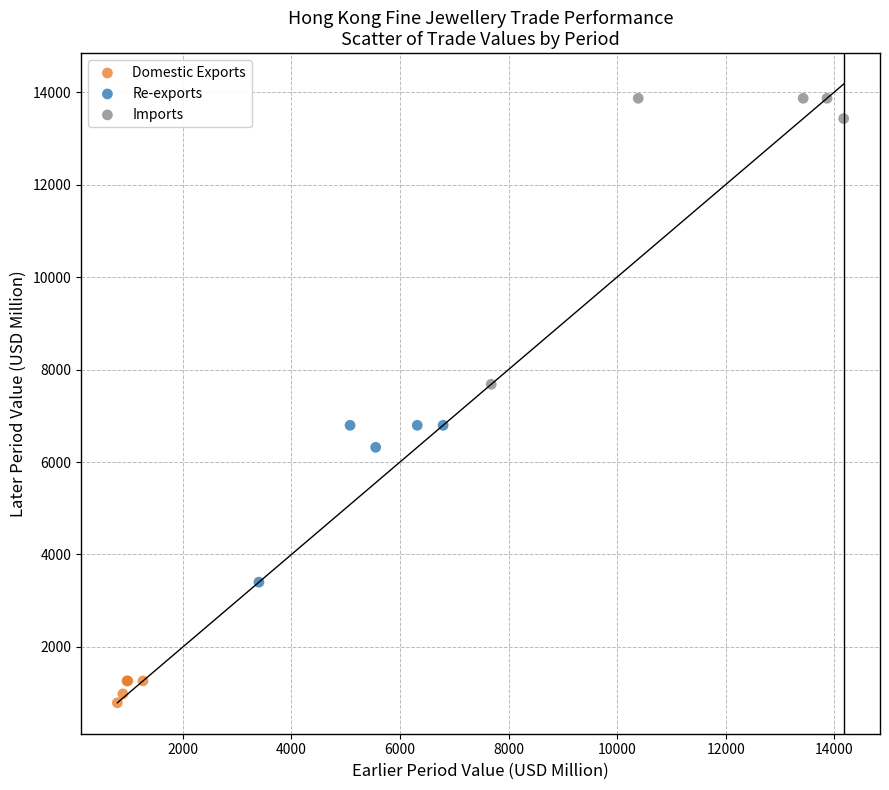

Which series reaches the maximum Y coordinate?

Imports